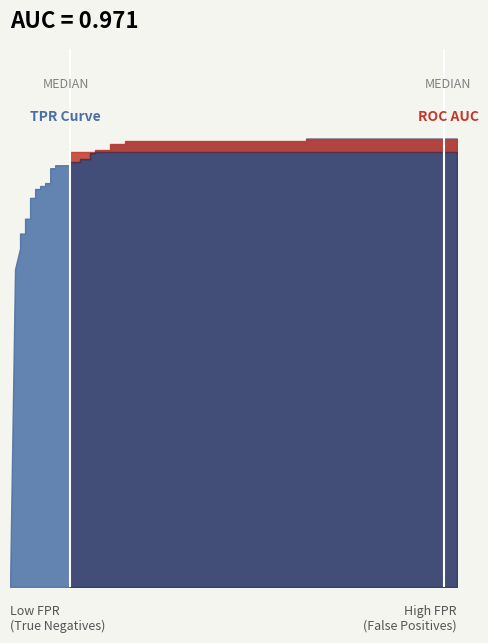

Is it true that tpr equals 0.9 at 8?

True